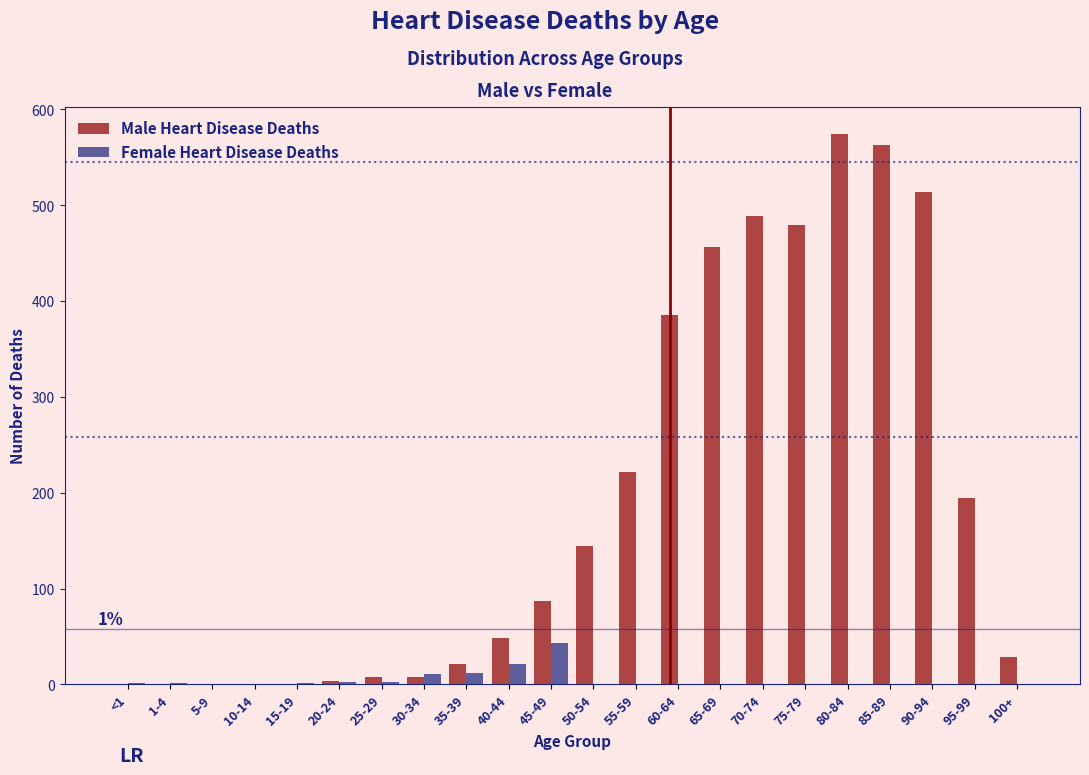

What is the sum of all Male Heart Disease Deaths values?

4225